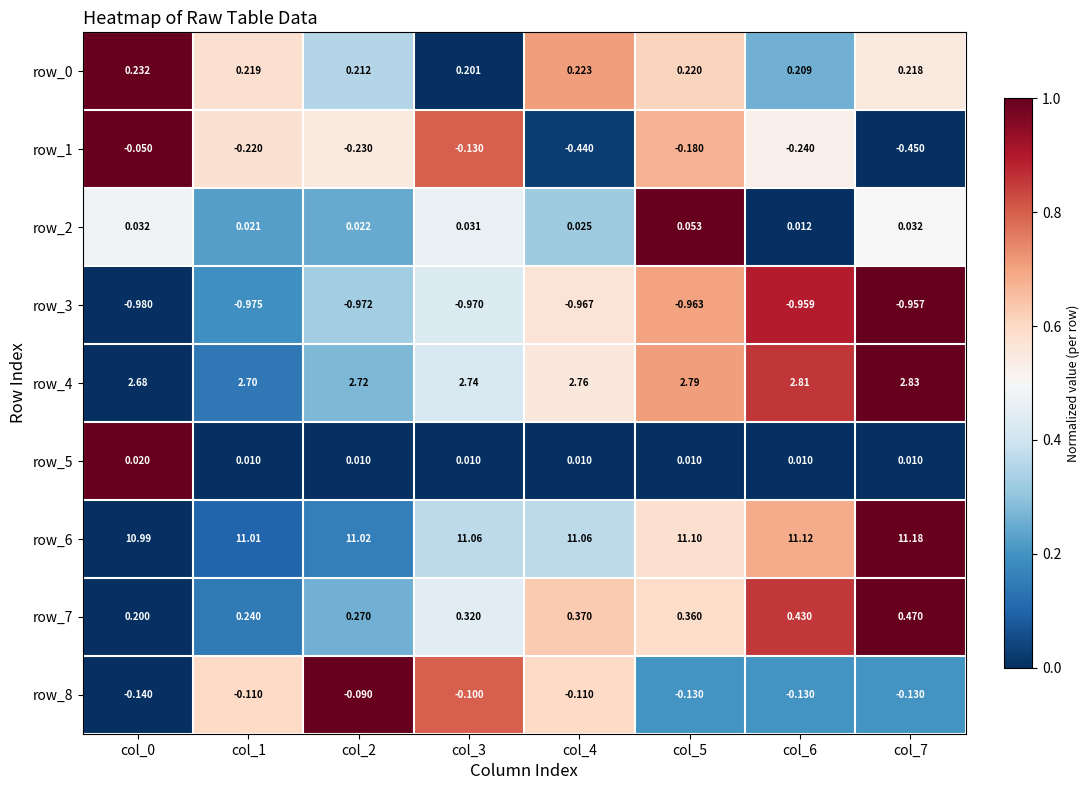

Which series has the largest total across all categories?

row_6